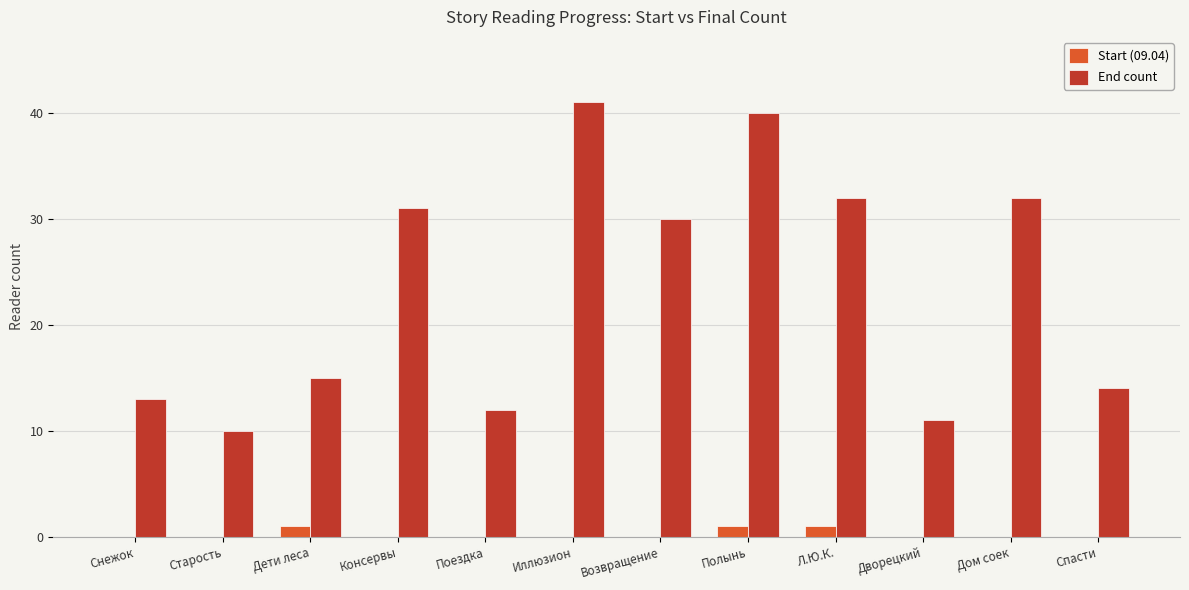

Are the bars grouped side by side (vs. stacked)?

Yes